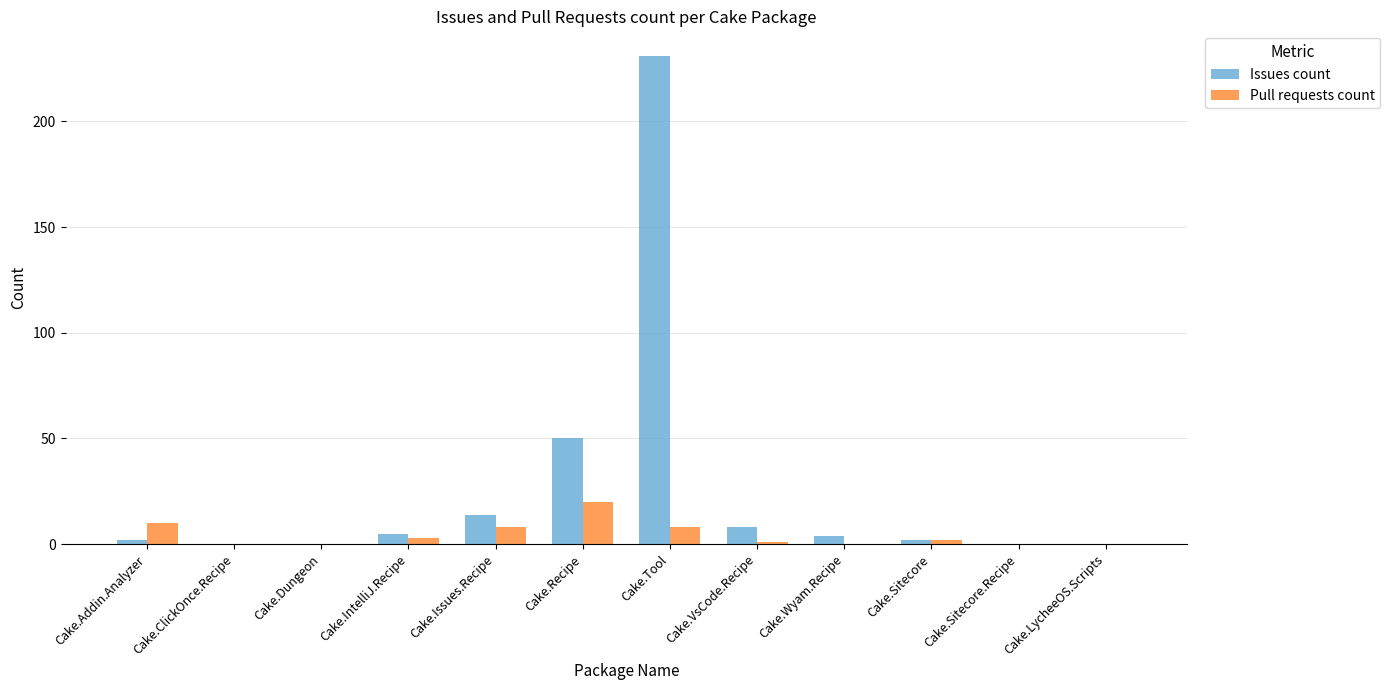

Which series has the widest spread of values?

Issues count